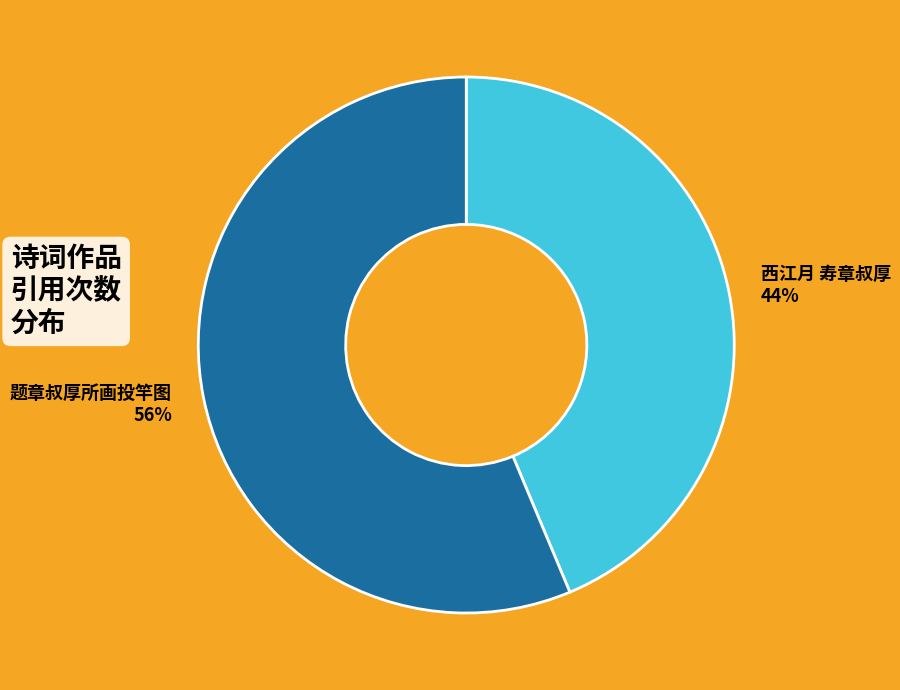

To the nearest percent, what percentage of the pie is 题章叔厚所画投竿图?

56%